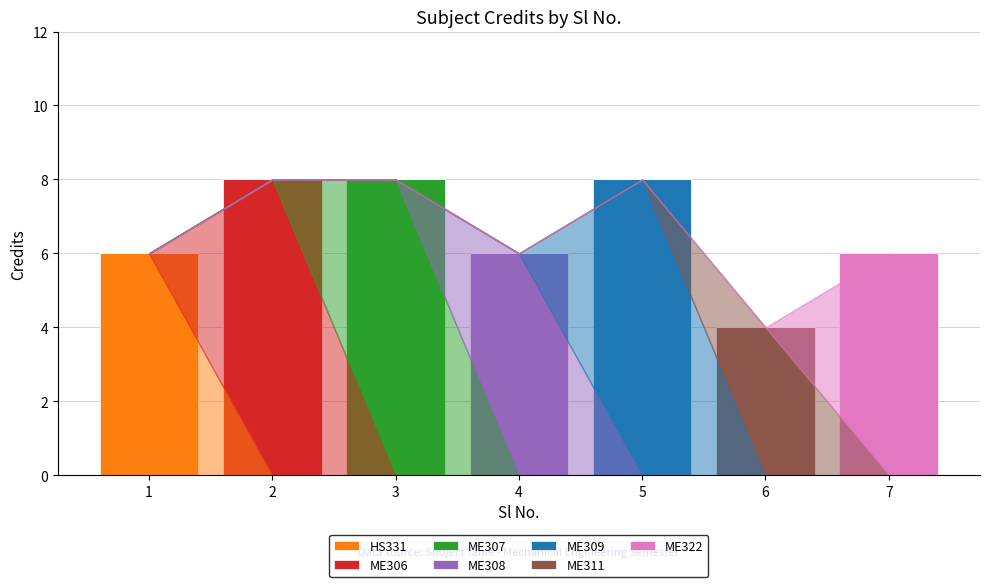

The HS331 series shows 0 at 5. True or false?

True